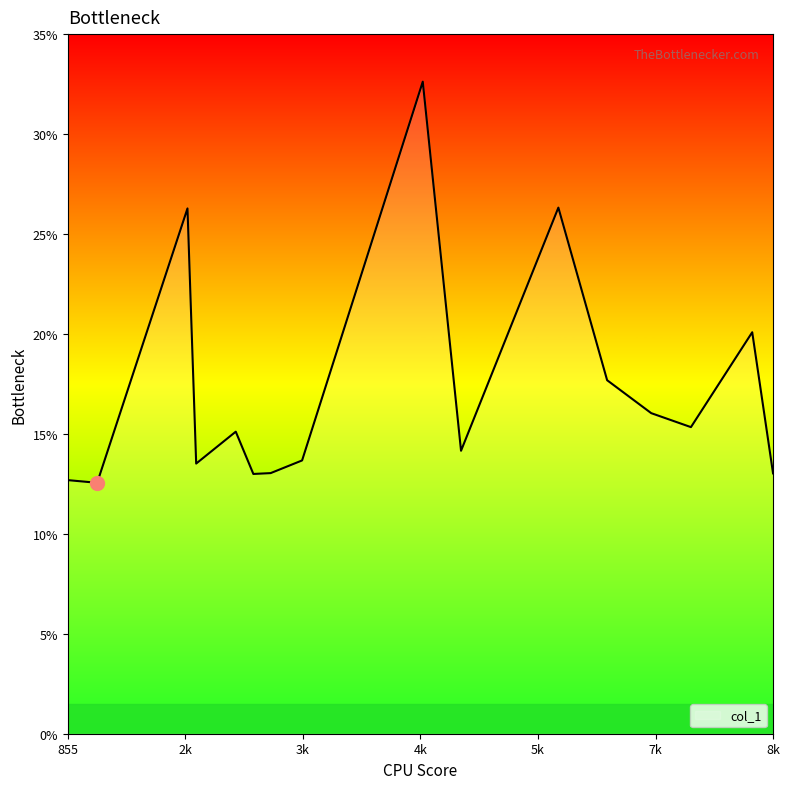

What is the maximum value shown in the chart?

32.6